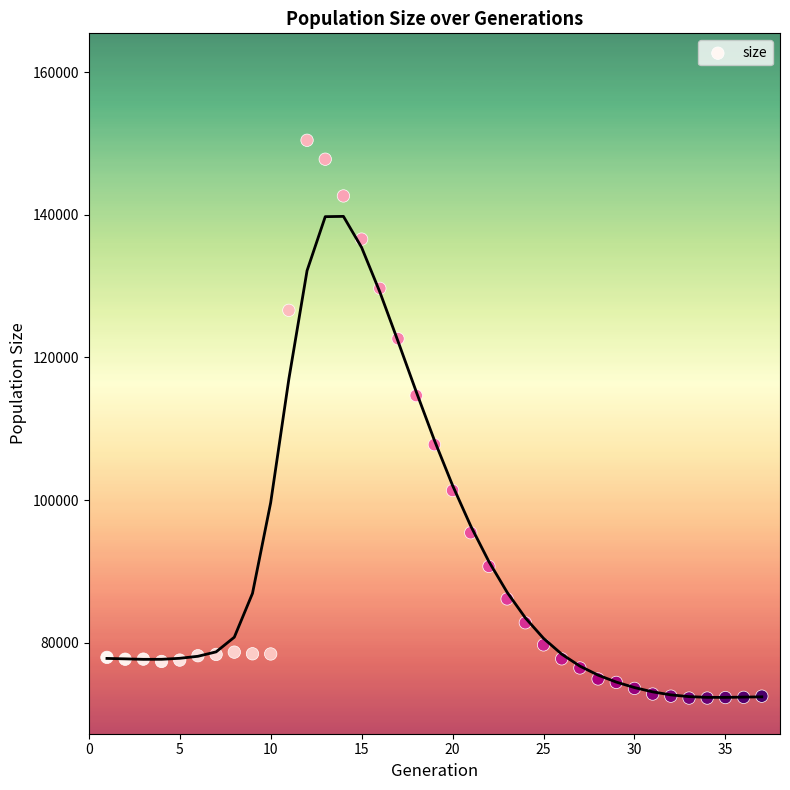

What is the range of Y values (max minus min)?

78233